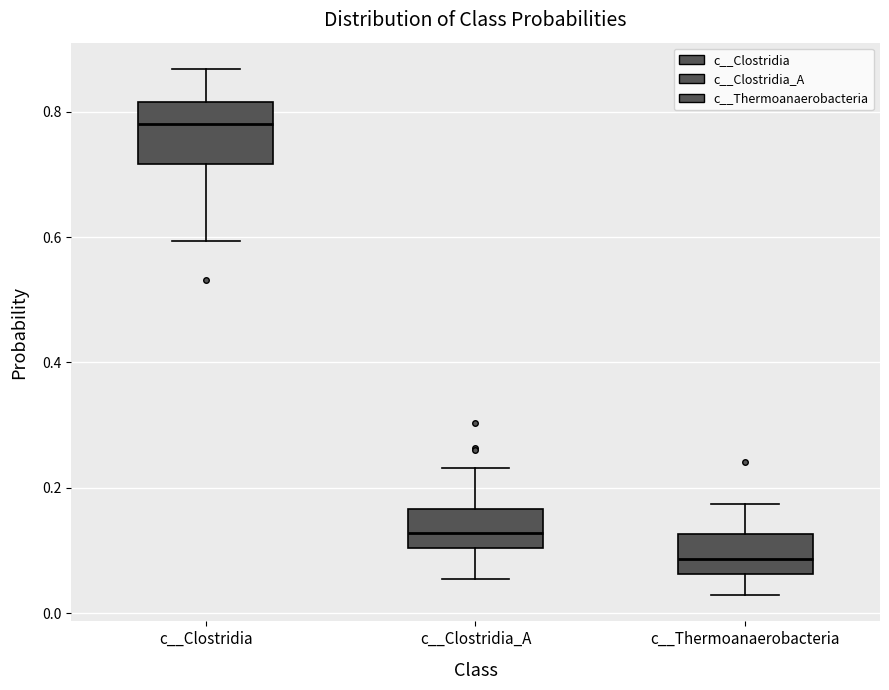

Which box has the lowest median line?

c__Thermoanaerobacteria